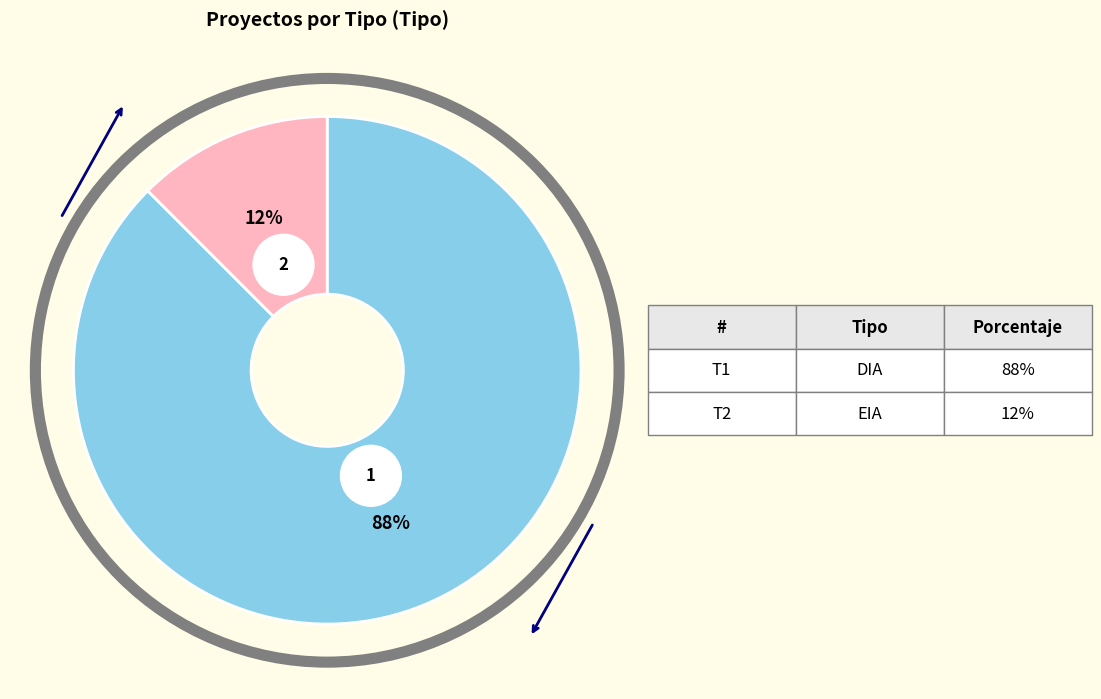

What is the total percentage of DIA and EIA?

100.0%